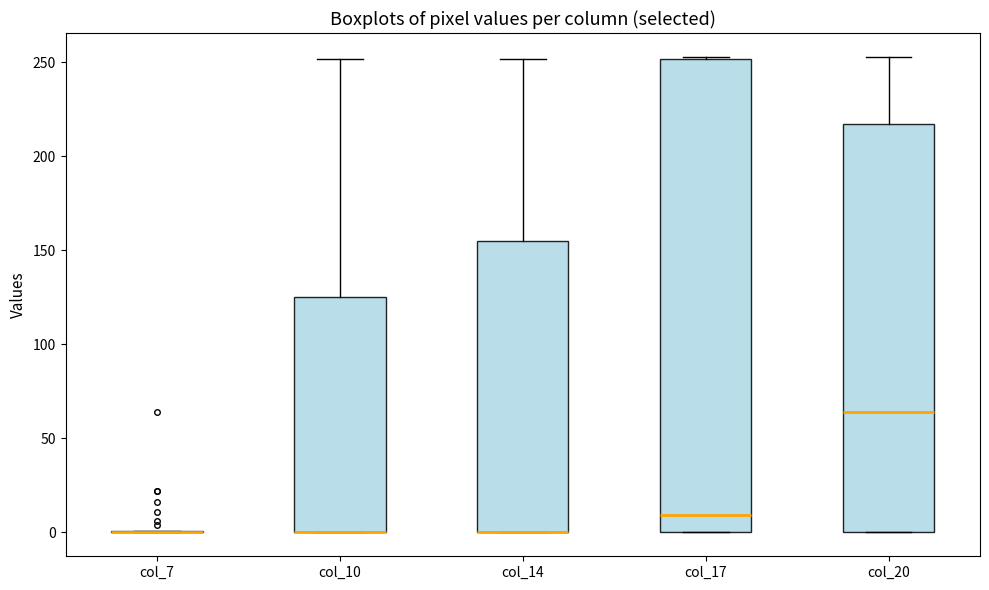

Reading left to right, transcribe this box plot: for each box, give where its median line is, the range the box spans, and where its two whiskers end, as read against the y-axis. The values are not printed on the chart, so give them approximately, as read against the axis.

col_7: box collapsed to a line at 0, whiskers 0 to 0
col_10: median 0 (drawn on the box's lower edge), box 0 to 125, whiskers 0 to 250
col_14: median 0 (drawn on the box's lower edge), box 0 to 155, whiskers 0 to 250
col_17: median 10, box 0 to 250, whiskers 0 to 255
col_20: median 65, box 0 to 215, whiskers 0 to 255